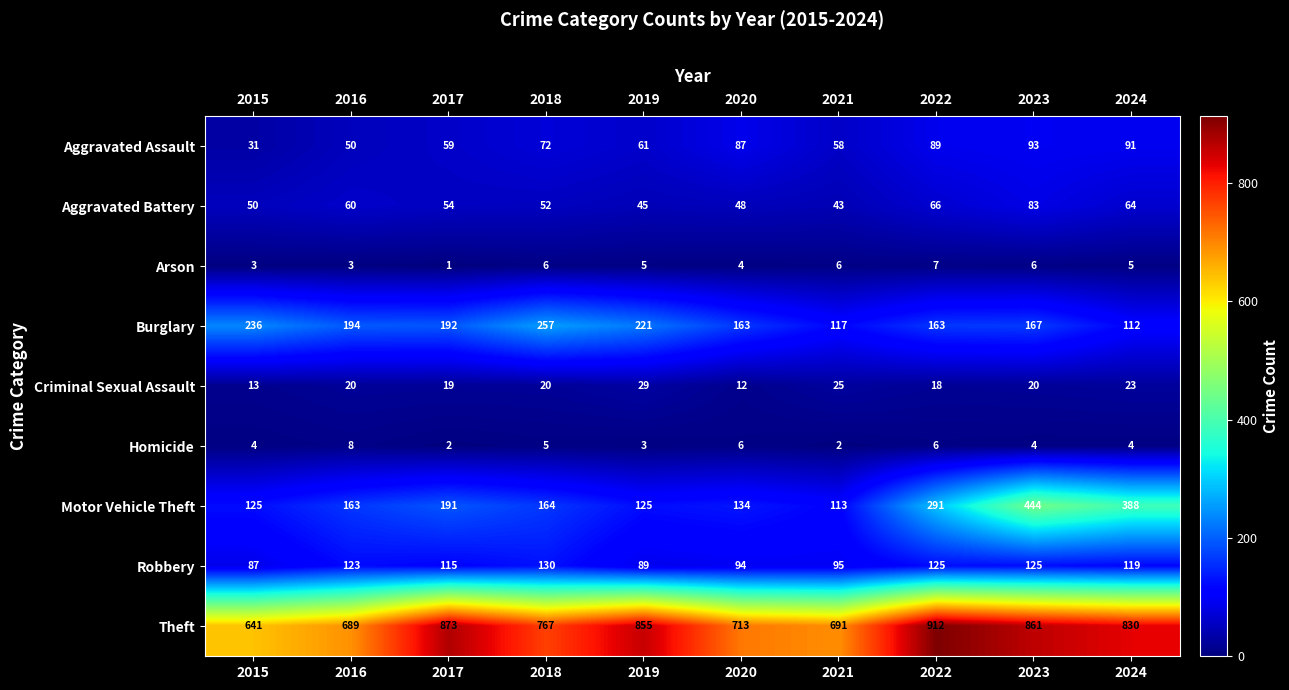

At which category is the sum across all series the highest?

2023